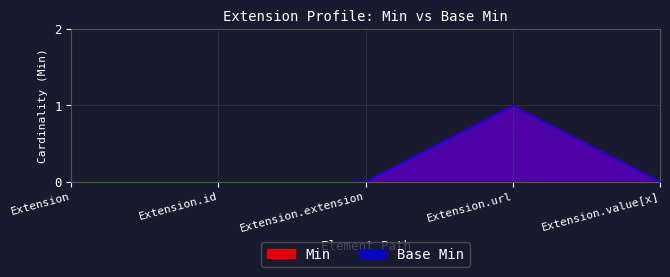

Which category has the lowest value in the Base Min series?

Extension